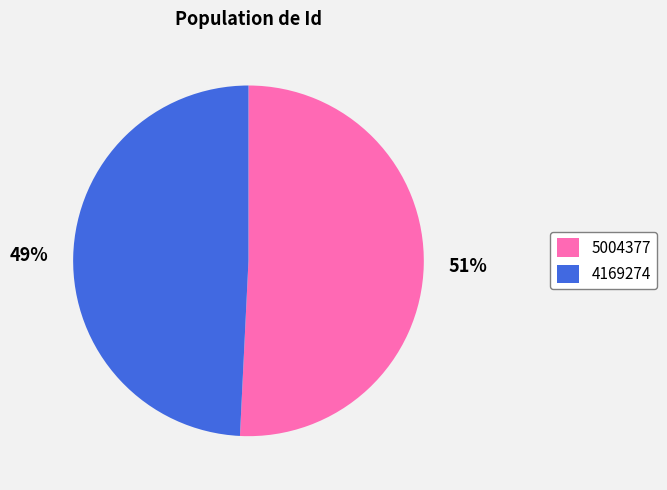

To the nearest percent, what is the difference between the 5004377 and 4169274 slice percentages?

2%